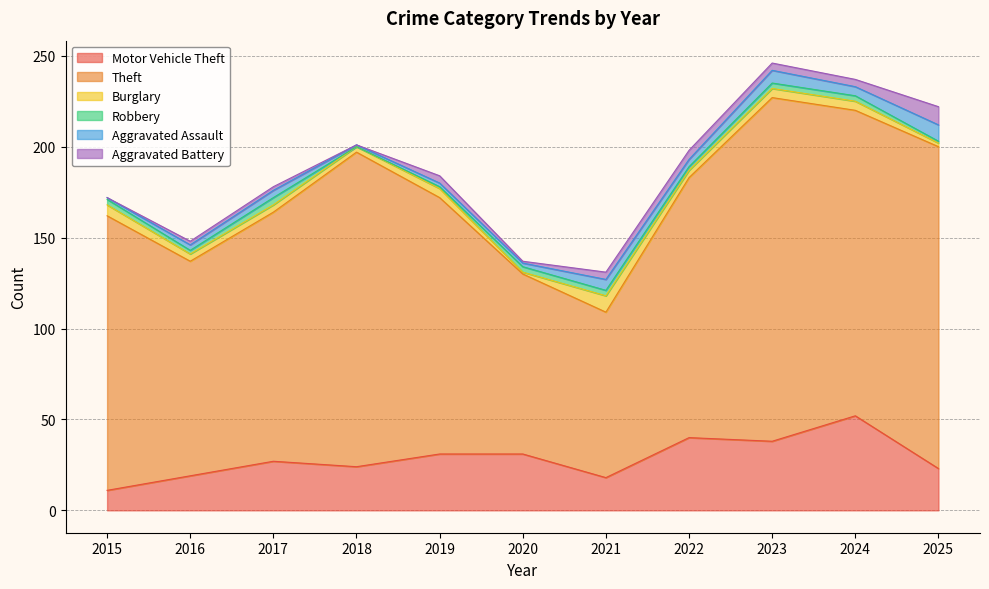

What is the value of the Burglary point at the 4th from the left?

3